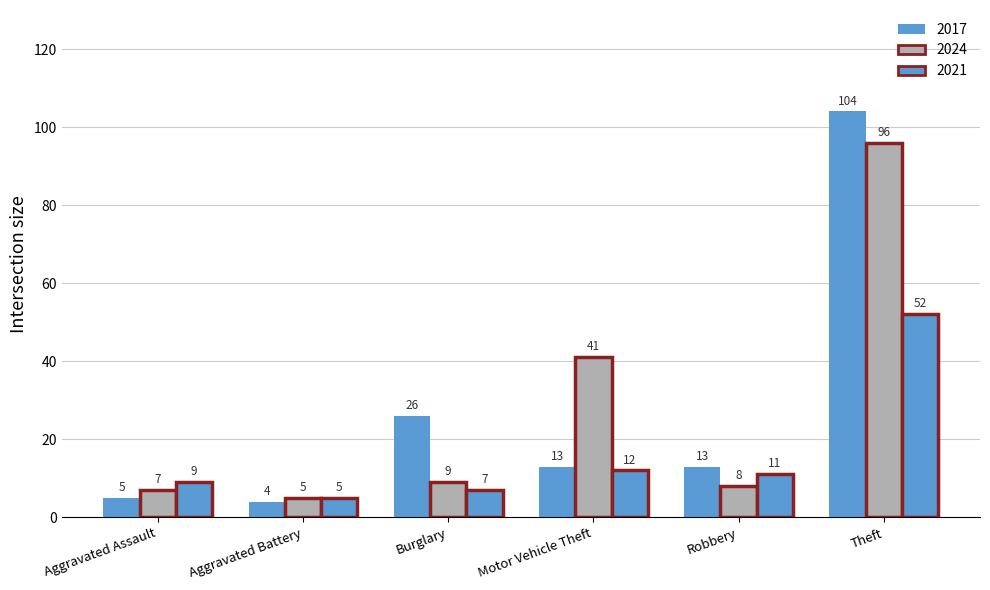

How many distinct data groups are displayed?

3